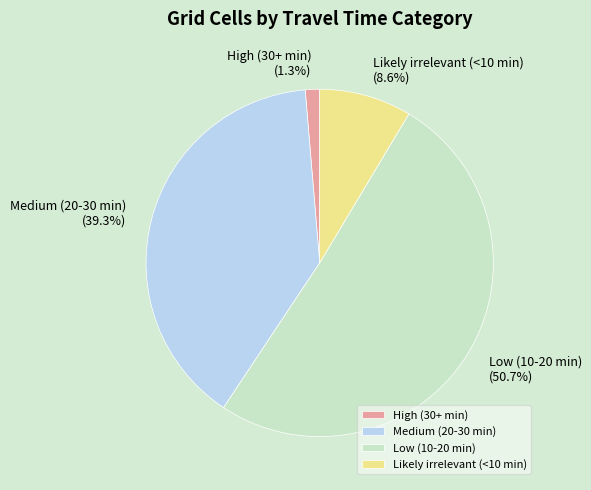

Approximately how many times larger is the value at Likely irrelevant (<10 min) compared to Low (10-20 min)?

0.2